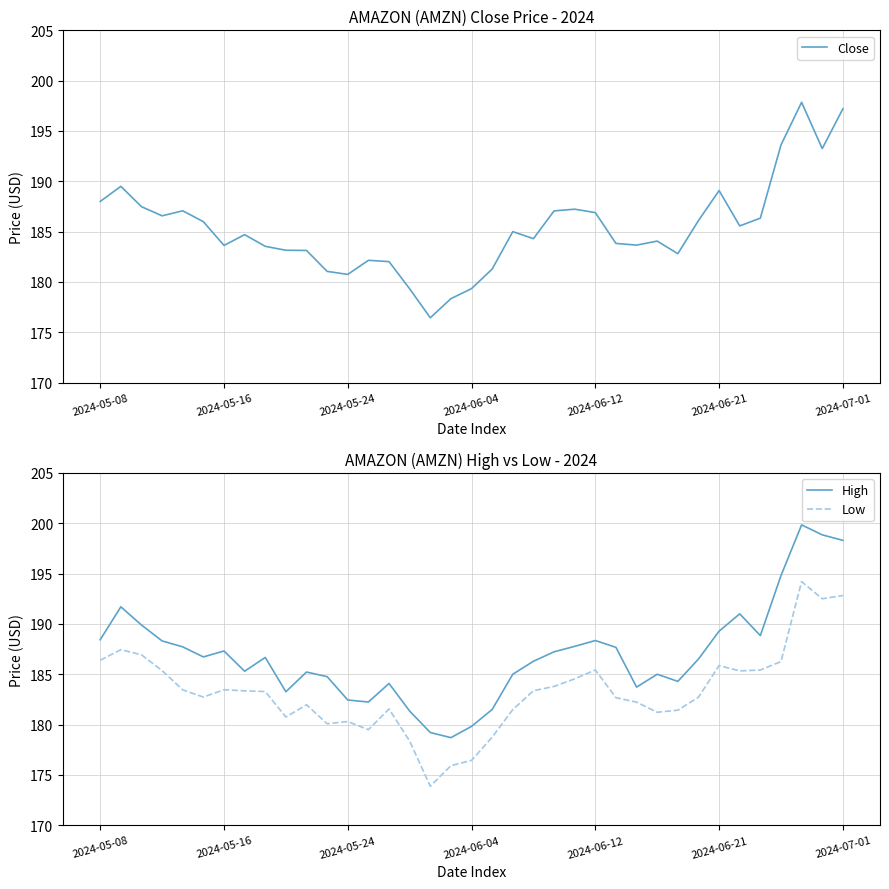

What is the difference between the maximum and minimum values in the Close series?

21.4